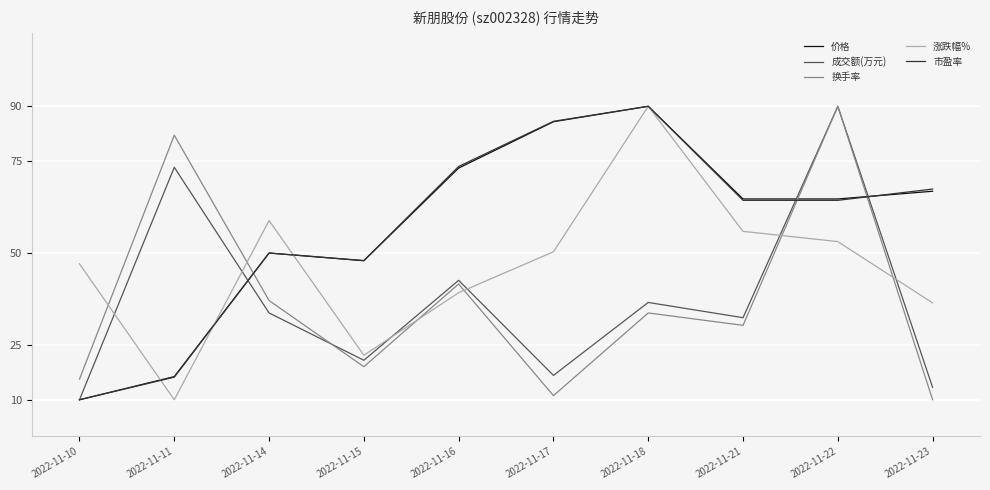

What is the lowest value of the 涨跌幅% series?

10.0